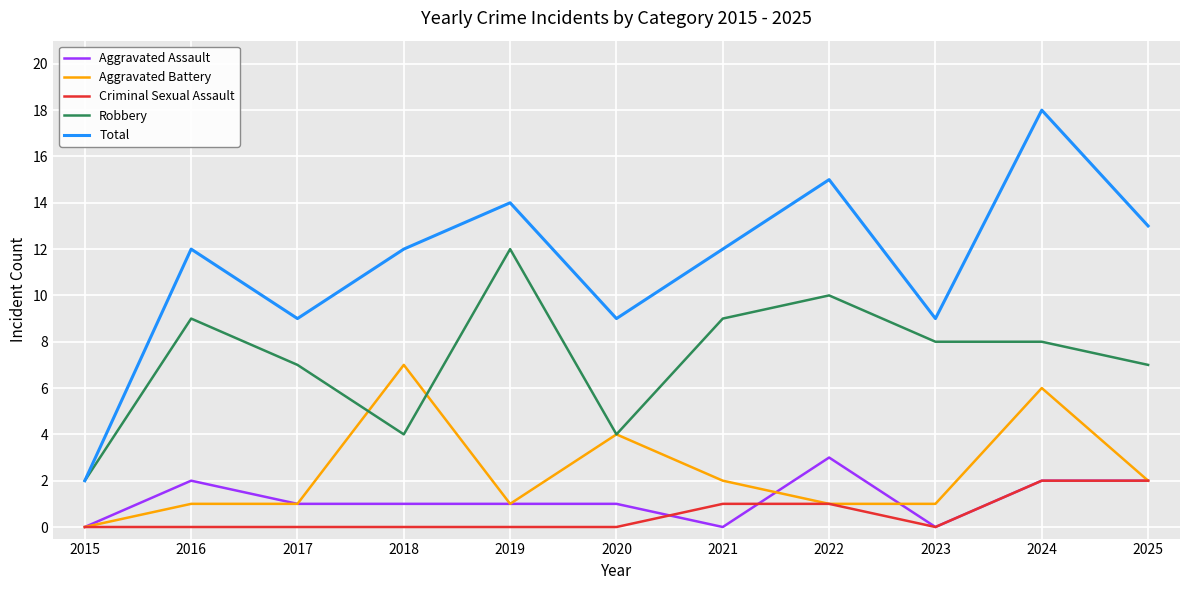

What is the maximum value for Aggravated Assault?

3